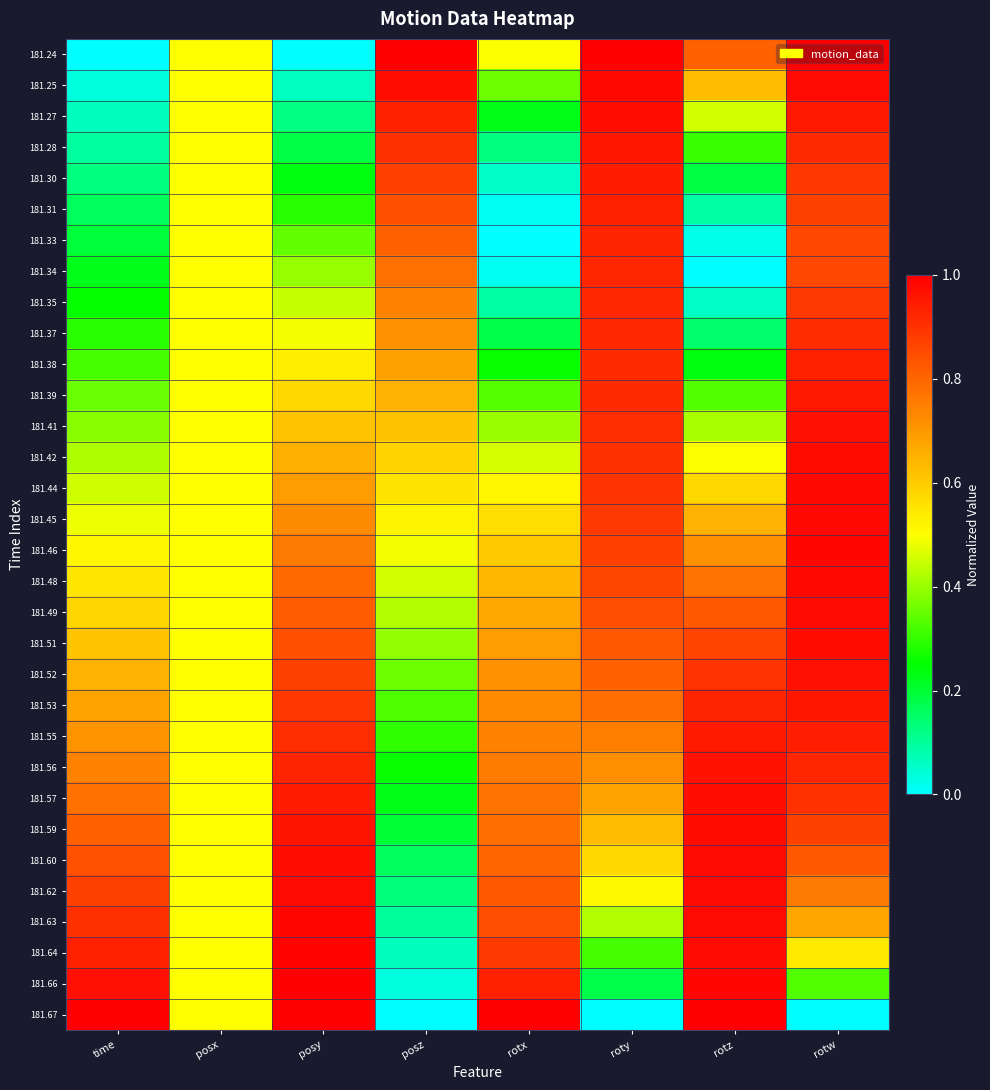

Reading right to left, transcribe all the data shown in this chart.

181.24: rotw=1.0	rotz=0.8	roty=1.0	rotx=0.5	posz=1.0	posy=0.0	posx=0.5	time=0.0
181.25: rotw=1.0	rotz=0.6	roty=1.0	rotx=0.4	posz=1.0	posy=0.1	posx=0.5	time=0.0
181.27: rotw=1.0	rotz=0.5	roty=1.0	rotx=0.2	posz=0.9	posy=0.1	posx=0.5	time=0.1
181.28: rotw=0.9	rotz=0.3	roty=1.0	rotx=0.1	posz=0.9	posy=0.2	posx=0.5	time=0.1
181.30: rotw=0.9	rotz=0.2	roty=0.9	rotx=0.1	posz=0.9	posy=0.2	posx=0.5	time=0.1
181.31: rotw=0.9	rotz=0.1	roty=0.9	rotx=0.0	posz=0.8	posy=0.3	posx=0.5	time=0.2
181.33: rotw=0.9	rotz=0.0	roty=0.9	rotx=0.0	posz=0.8	posy=0.3	posx=0.5	time=0.2
181.34: rotw=0.9	rotz=0.0	roty=0.9	rotx=0.0	posz=0.8	posy=0.4	posx=0.5	time=0.2
181.35: rotw=0.9	rotz=0.1	roty=0.9	rotx=0.1	posz=0.7	posy=0.4	posx=0.5	time=0.3
181.37: rotw=0.9	rotz=0.1	roty=0.9	rotx=0.2	posz=0.7	posy=0.5	posx=0.5	time=0.3
181.38: rotw=0.9	rotz=0.2	roty=0.9	rotx=0.3	posz=0.7	posy=0.5	posx=0.5	time=0.3
181.39: rotw=1.0	rotz=0.3	roty=0.9	rotx=0.3	posz=0.6	posy=0.6	posx=0.5	time=0.4
181.41: rotw=1.0	rotz=0.4	roty=0.9	rotx=0.4	posz=0.6	posy=0.6	posx=0.5	time=0.4
181.42: rotw=1.0	rotz=0.5	roty=0.9	rotx=0.5	posz=0.6	posy=0.7	posx=0.5	time=0.4
181.44: rotw=1.0	rotz=0.6	roty=0.9	rotx=0.5	posz=0.6	posy=0.7	posx=0.5	time=0.5
181.45: rotw=1.0	rotz=0.6	roty=0.9	rotx=0.6	posz=0.5	posy=0.7	posx=0.5	time=0.5
181.46: rotw=1.0	rotz=0.7	roty=0.9	rotx=0.6	posz=0.5	posy=0.8	posx=0.5	time=0.5
181.48: rotw=1.0	rotz=0.8	roty=0.9	rotx=0.6	posz=0.5	posy=0.8	posx=0.5	time=0.5
181.49: rotw=1.0	rotz=0.8	roty=0.8	rotx=0.7	posz=0.4	posy=0.8	posx=0.5	time=0.6
181.51: rotw=1.0	rotz=0.9	roty=0.8	rotx=0.7	posz=0.4	posy=0.8	posx=0.5	time=0.6
181.52: rotw=1.0	rotz=0.9	roty=0.8	rotx=0.7	posz=0.4	posy=0.9	posx=0.5	time=0.6
181.53: rotw=1.0	rotz=0.9	roty=0.8	rotx=0.7	posz=0.3	posy=0.9	posx=0.5	time=0.7
181.55: rotw=0.9	rotz=0.9	roty=0.8	rotx=0.7	posz=0.3	posy=0.9	posx=0.5	time=0.7
181.56: rotw=0.9	rotz=1.0	roty=0.7	rotx=0.8	posz=0.3	posy=0.9	posx=0.5	time=0.7
181.57: rotw=0.9	rotz=1.0	roty=0.7	rotx=0.8	posz=0.2	posy=0.9	posx=0.5	time=0.8
181.59: rotw=0.9	rotz=1.0	roty=0.6	rotx=0.8	posz=0.2	posy=1.0	posx=0.5	time=0.8
181.60: rotw=0.8	rotz=1.0	roty=0.6	rotx=0.8	posz=0.2	posy=1.0	posx=0.5	time=0.8
181.62: rotw=0.8	rotz=1.0	roty=0.5	rotx=0.8	posz=0.1	posy=1.0	posx=0.5	time=0.9
181.63: rotw=0.7	rotz=1.0	roty=0.4	rotx=0.8	posz=0.1	posy=1.0	posx=0.5	time=0.9
181.64: rotw=0.5	rotz=1.0	roty=0.3	rotx=0.9	posz=0.1	posy=1.0	posx=0.5	time=0.9
181.66: rotw=0.3	rotz=1.0	roty=0.2	rotx=0.9	posz=0.0	posy=1.0	posx=0.5	time=1.0
181.67: rotw=0.0	rotz=1.0	roty=0.0	rotx=1.0	posz=0.0	posy=1.0	posx=0.5	time=1.0